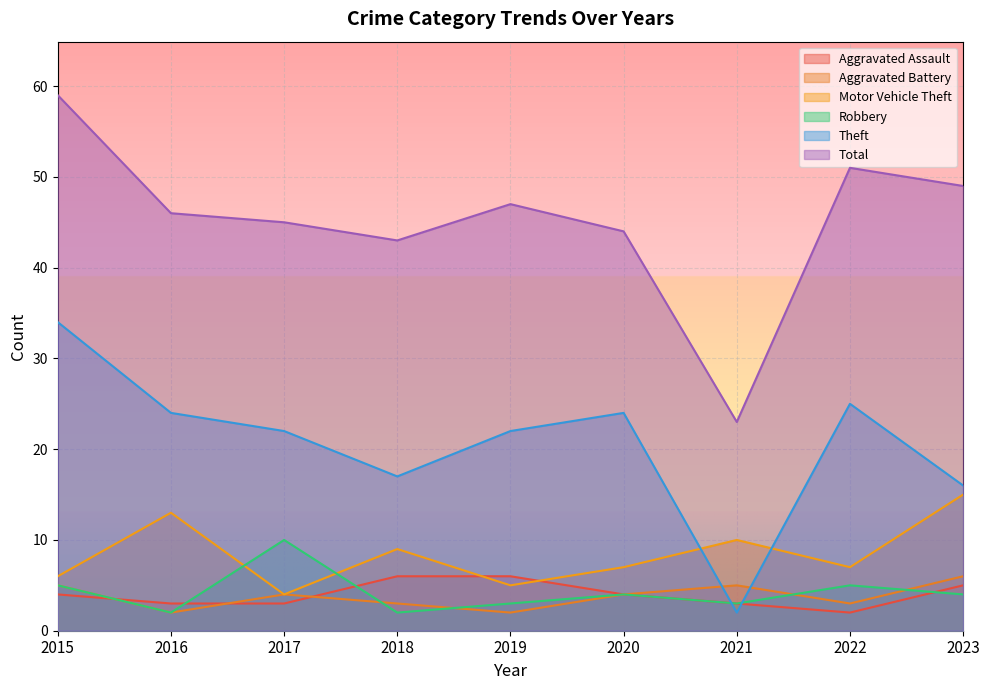

True or false: Aggravated Battery has a value of 9 at 2023.

False